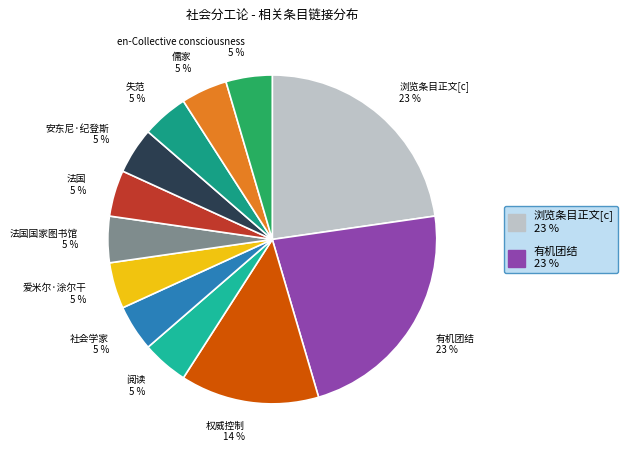

Does 阅读 account for over 50% of the chart?

No